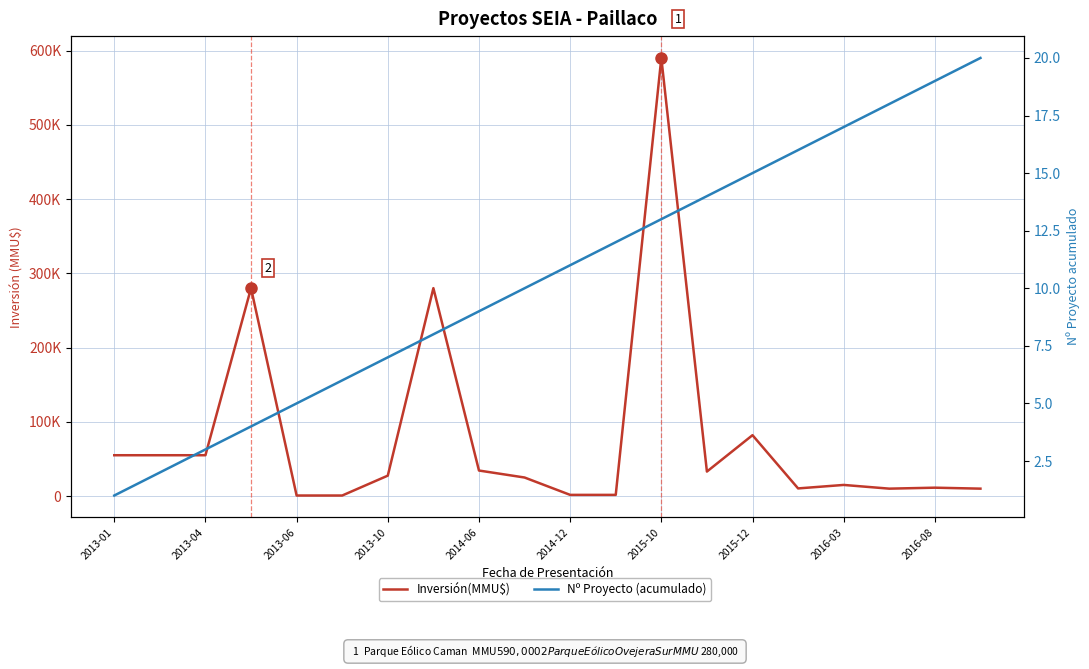

True or false: Inversión(MMU$) and Nº Proyecto (acumulado) intersect in this chart.

False